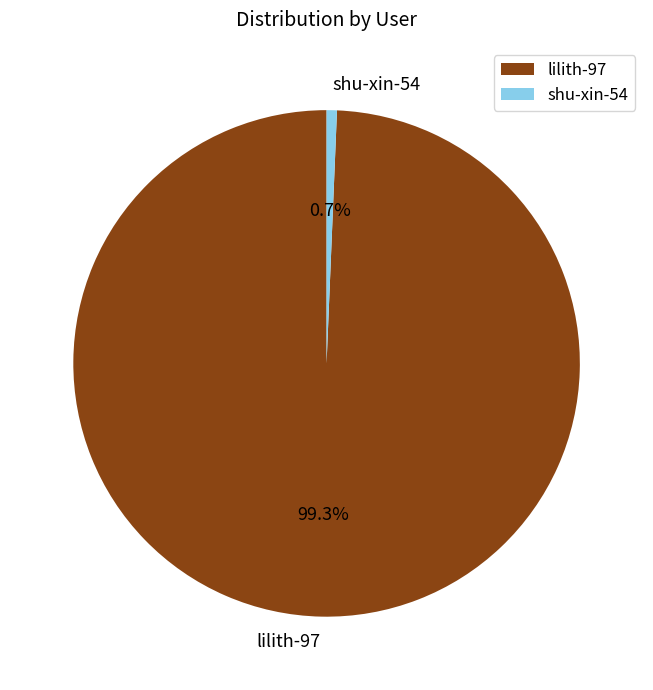

How much of the chart is everything except lilith-97?

0.7%